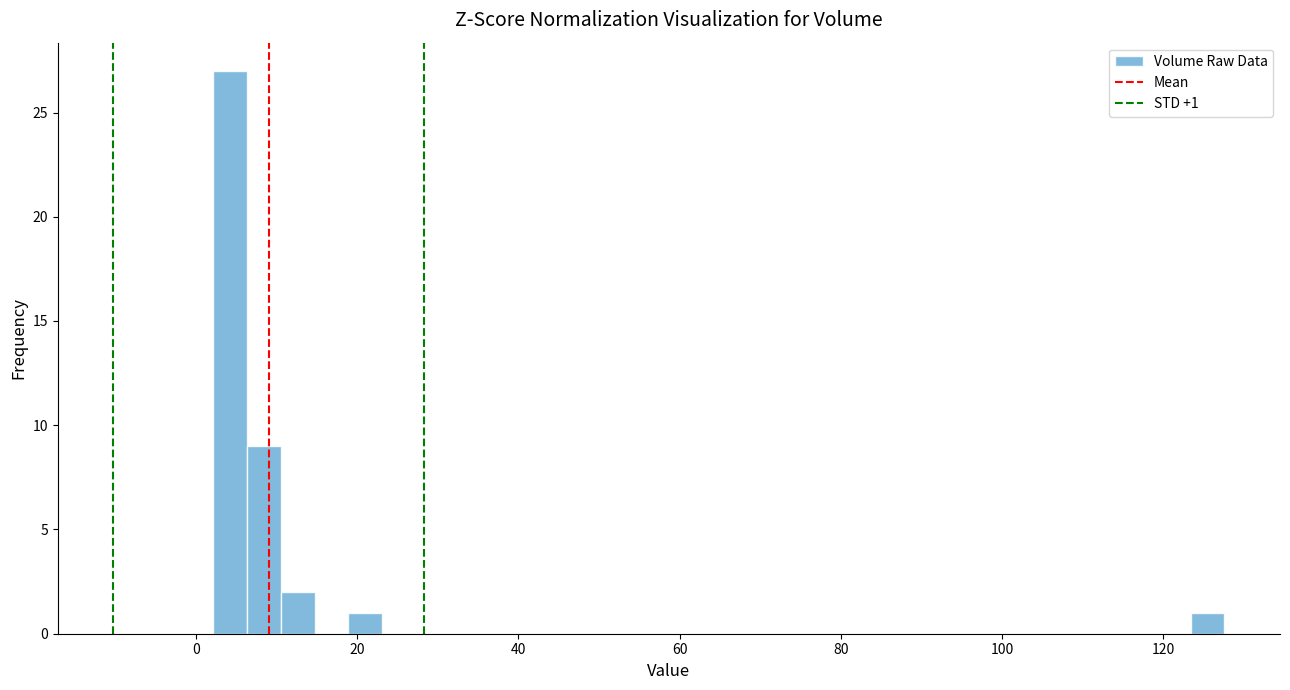

Around what value on the x-axis is the tallest bar? Give the approximate position of its centre, as read against the axis.

4